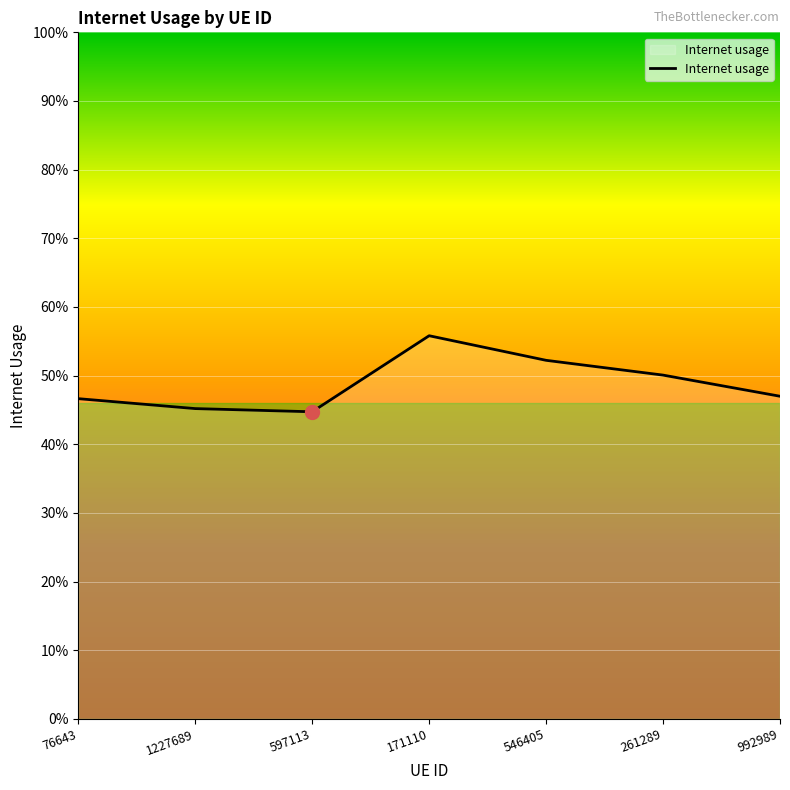

At which category does the data reach its first local valley?

597113